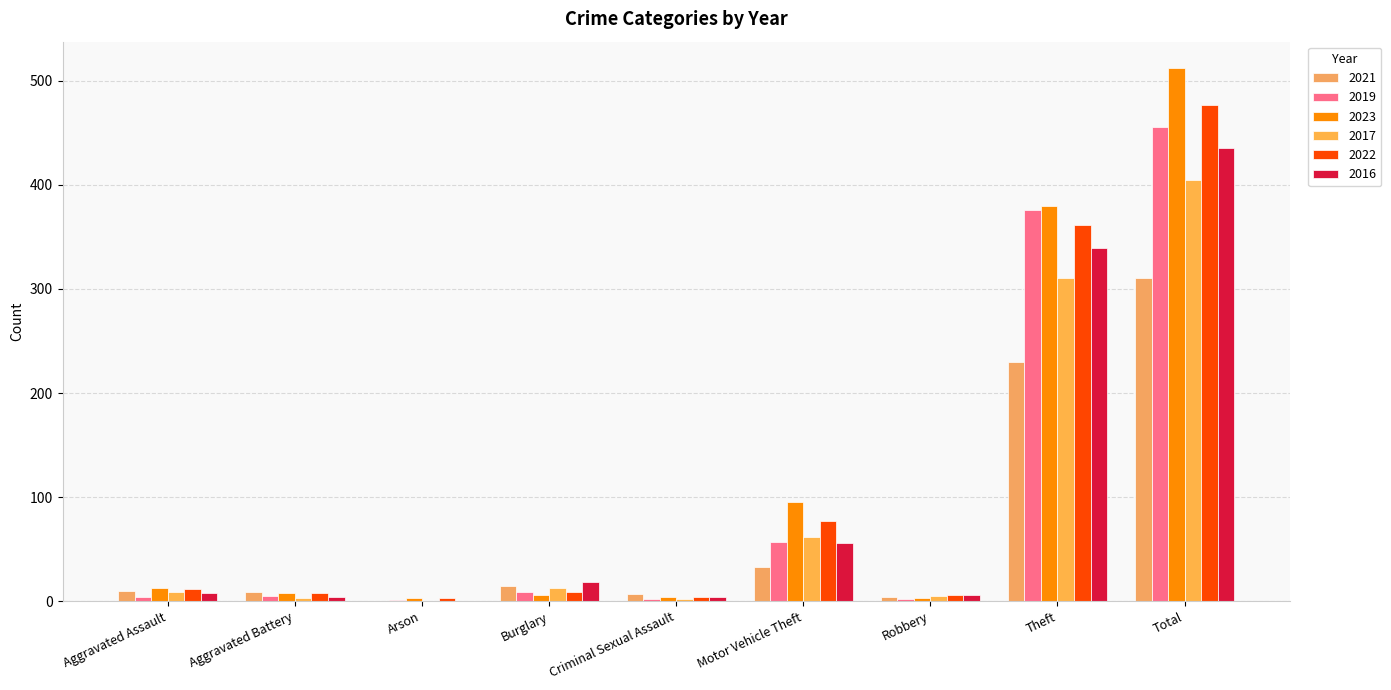

The 2022 series shows 12 at Aggravated Assault. True or false?

True